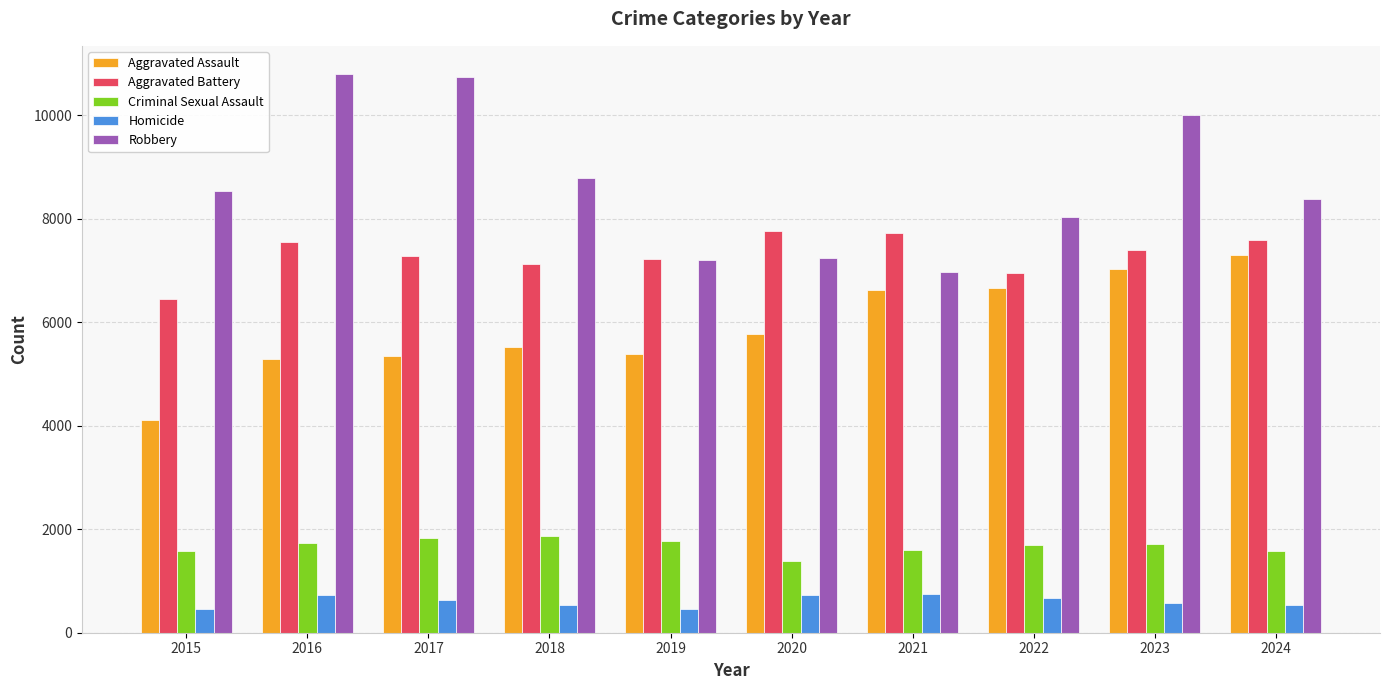

Rank the series at 2022 from lowest to highest value.

Homicide, Criminal Sexual Assault, Aggravated Assault, Aggravated Battery, Robbery